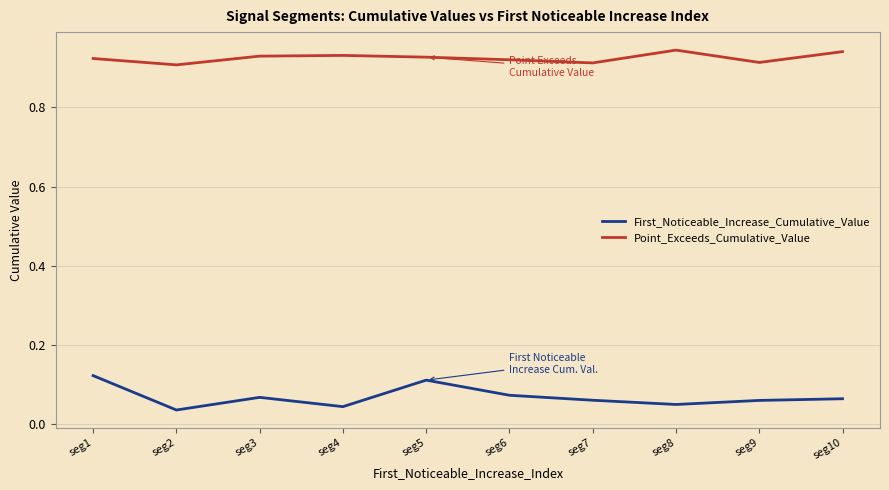

Rank the series at seg6 from lowest to highest value.

First_Noticeable_Increase_Cumulative_Value, Point_Exceeds_Cumulative_Value